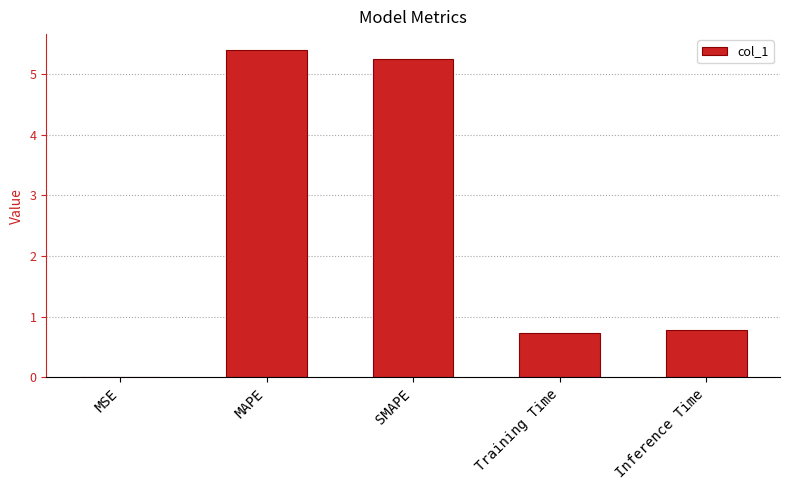

Are the bars horizontal?

No